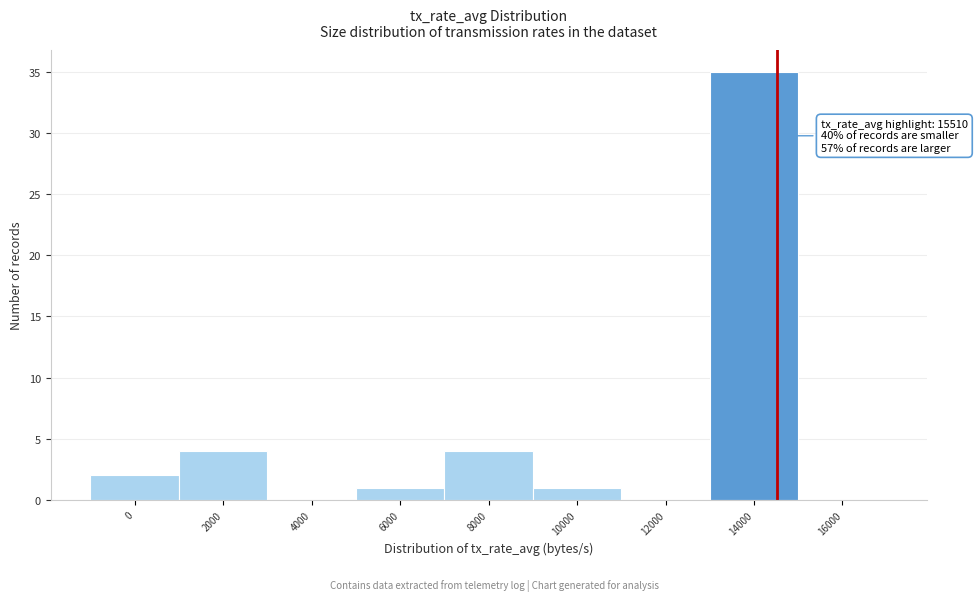

Reading left to right, transcribe all the data shown in this chart.

0=2	2000=4	4000=0	6000=1	8000=4	10000=1	12000=0	14000=35	16000=0